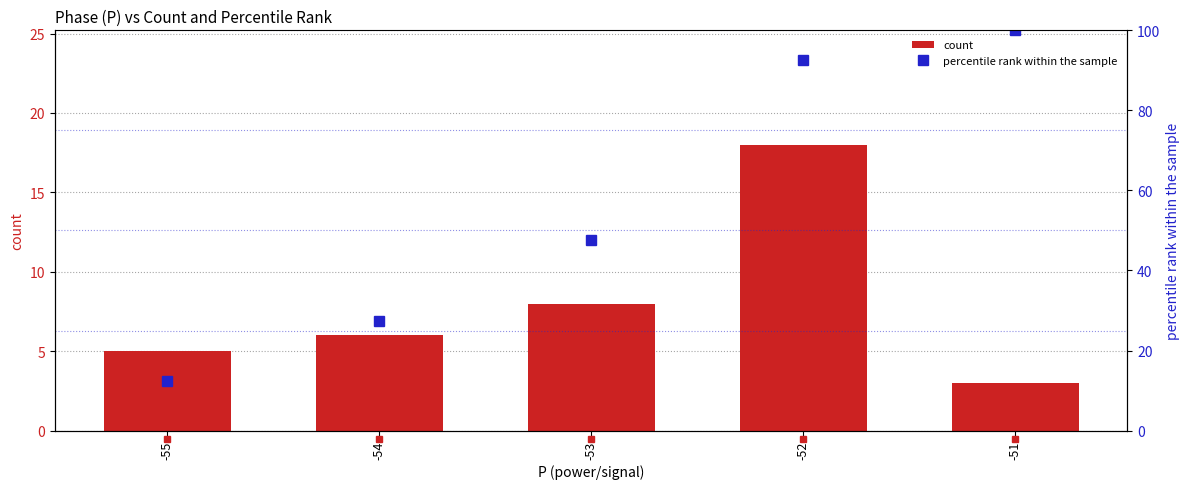

What are all the series names shown in the legend?

count, percentile rank within the sample